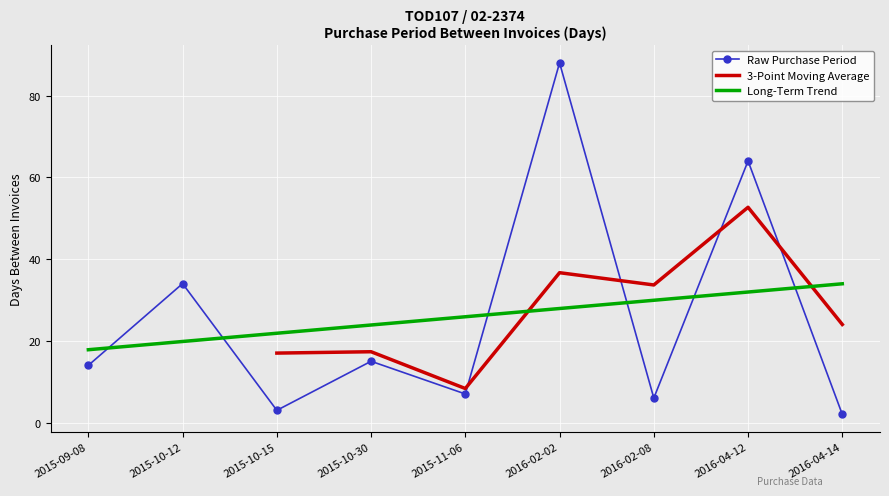

List the labels in order of value, largest first.

2016-02-02, 2016-04-12, 2015-10-12, 2015-10-30, 2015-09-08, 2015-11-06, 2016-02-08, 2015-10-15, 2016-04-14